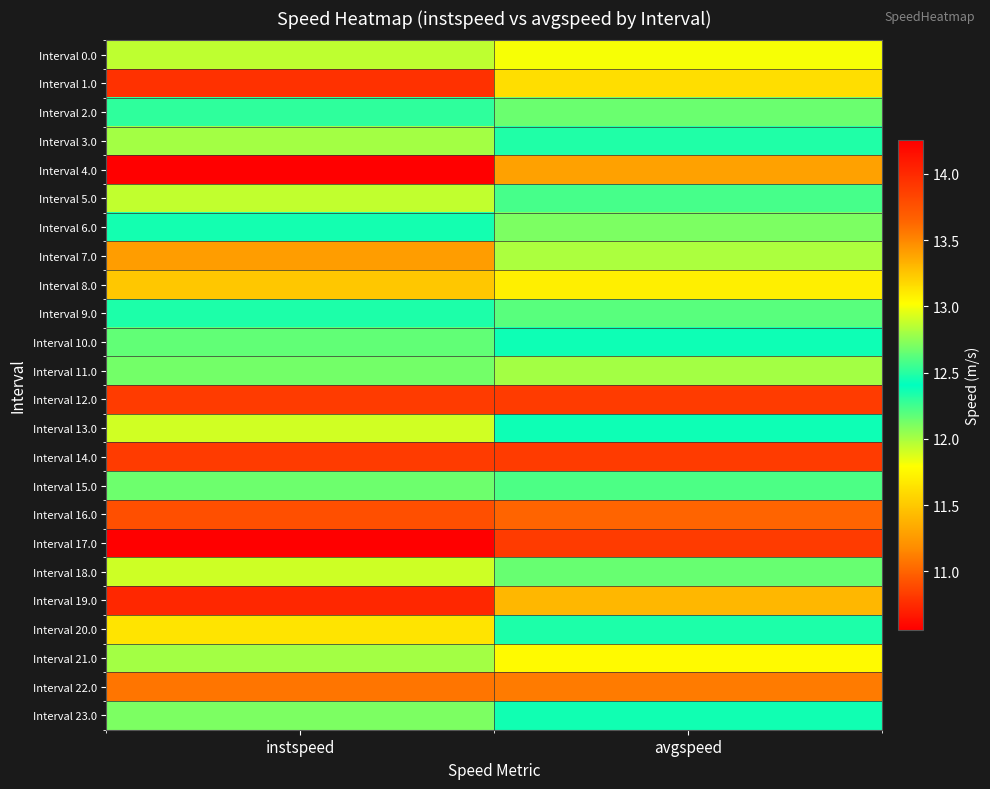

Reading left to right, transcribe all the data shown in this chart.

Interval 0.0: instspeed=11.9	avgspeed=11.8
Interval 1.0: instspeed=14.0	avgspeed=13.2
Interval 2.0: instspeed=12.3	avgspeed=12.2
Interval 3.0: instspeed=12.8	avgspeed=12.5
Interval 4.0: instspeed=10.6	avgspeed=11.3
Interval 5.0: instspeed=11.9	avgspeed=12.2
Interval 6.0: instspeed=12.5	avgspeed=12.7
Interval 7.0: instspeed=13.4	avgspeed=12.8
Interval 8.0: instspeed=11.5	avgspeed=11.7
Interval 9.0: instspeed=12.5	avgspeed=12.6
Interval 10.0: instspeed=12.2	avgspeed=12.4
Interval 11.0: instspeed=12.7	avgspeed=12.8
Interval 12.0: instspeed=13.9	avgspeed=13.9
Interval 13.0: instspeed=11.9	avgspeed=12.4
Interval 14.0: instspeed=13.9	avgspeed=13.9
Interval 15.0: instspeed=12.1	avgspeed=12.6
Interval 16.0: instspeed=13.8	avgspeed=13.6
Interval 17.0: instspeed=14.3	avgspeed=13.9
Interval 18.0: instspeed=11.9	avgspeed=12.2
Interval 19.0: instspeed=10.7	avgspeed=11.4
Interval 20.0: instspeed=11.7	avgspeed=12.3
Interval 21.0: instspeed=12.8	avgspeed=13.0
Interval 22.0: instspeed=13.6	avgspeed=13.6
Interval 23.0: instspeed=12.1	avgspeed=12.4